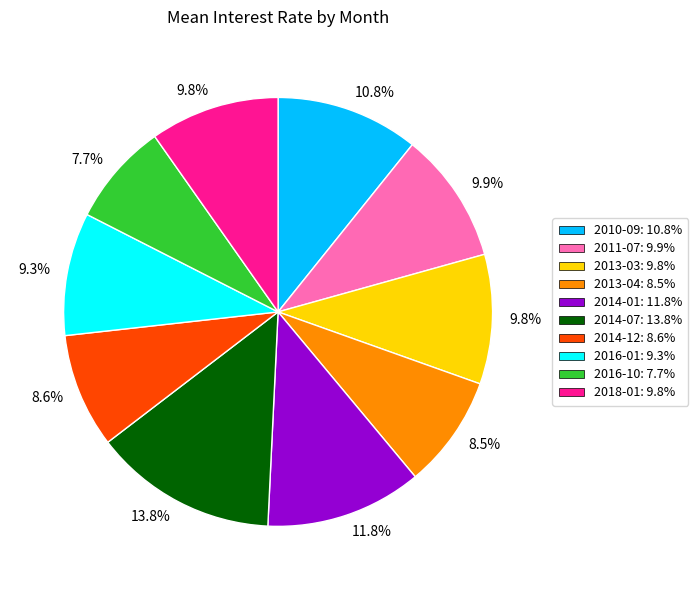

Approximately how many times larger is the value at 2014-01 compared to 2016-10?

1.5